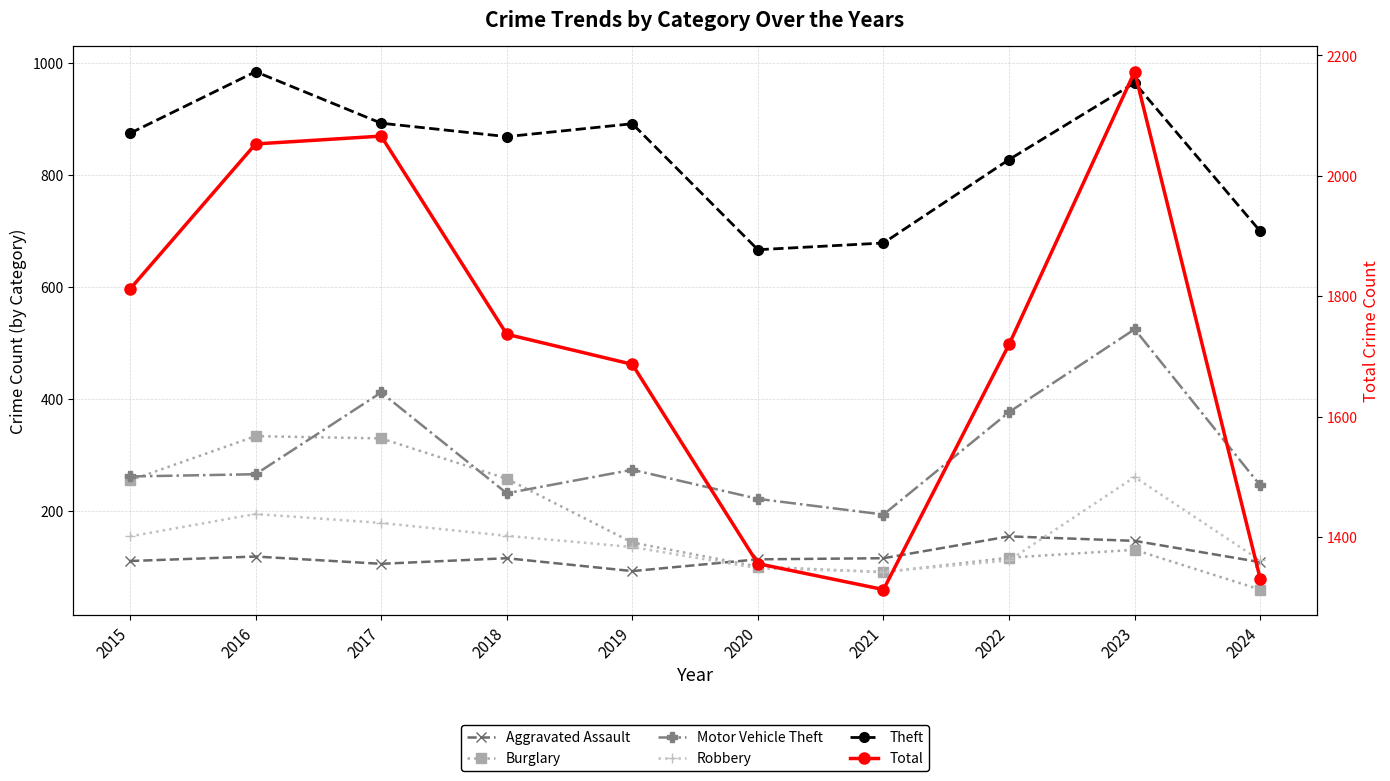

Is the value of Aggravated Assault at 2023 greater than the value of Theft at 2021?

No